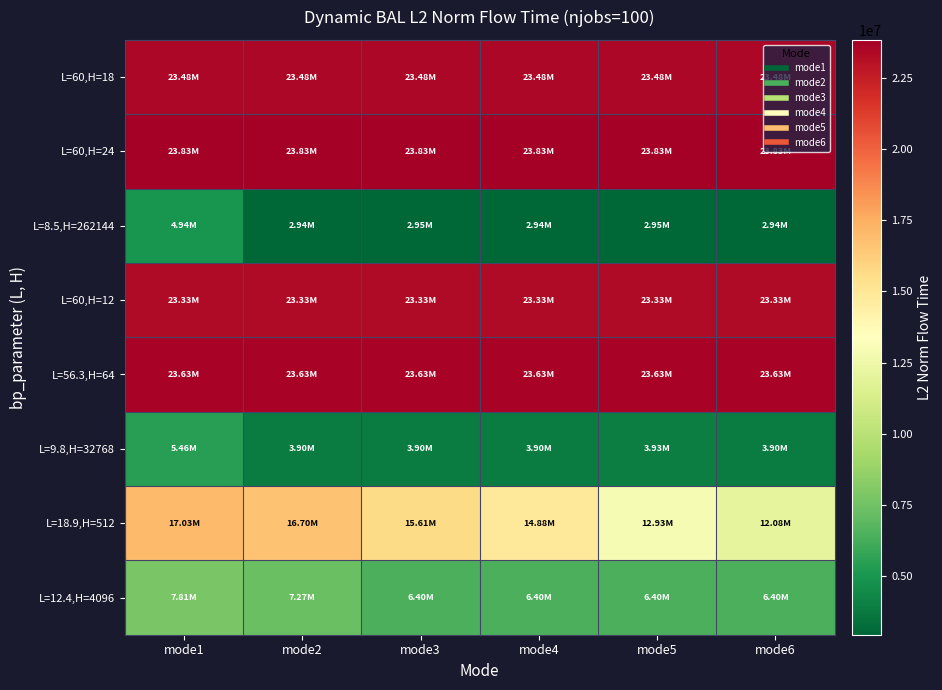

Between mode3 and mode4, which is larger?

mode3